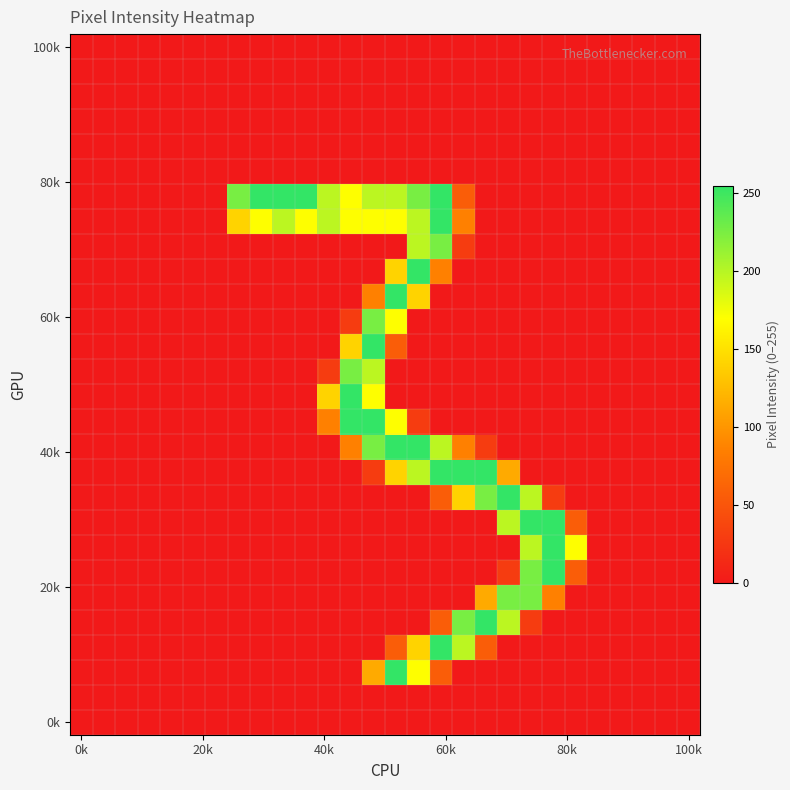

At which category does the chart reach its minimum across all series?

0k